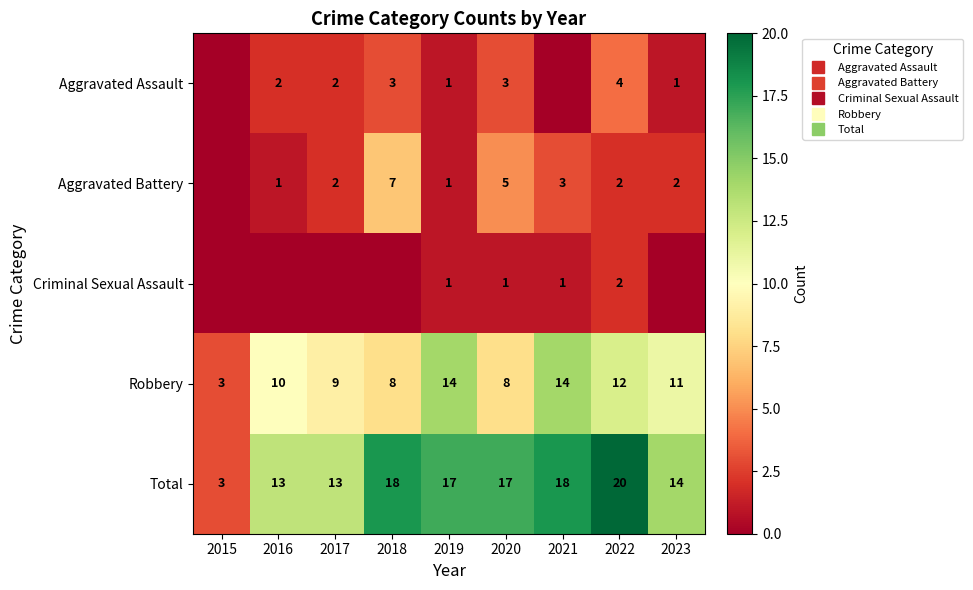

Between 2020 and 2022, which series saw the biggest shift?

Robbery